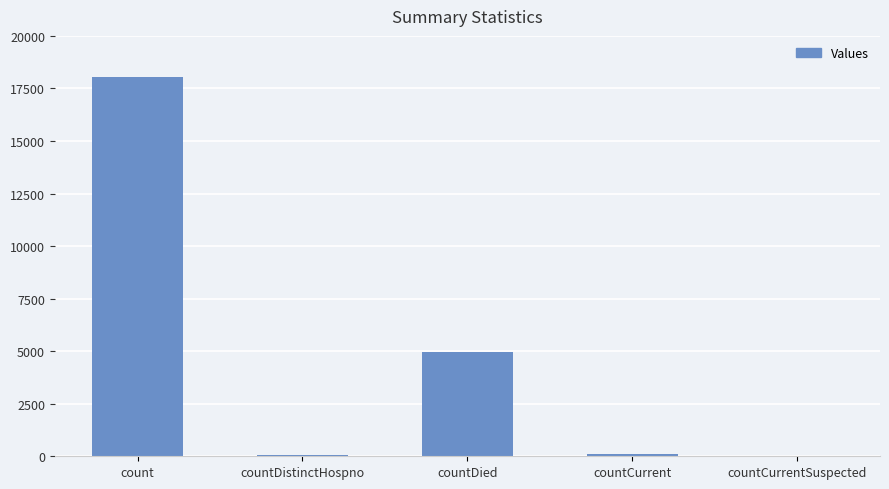

Where does the data first go above 118?

count